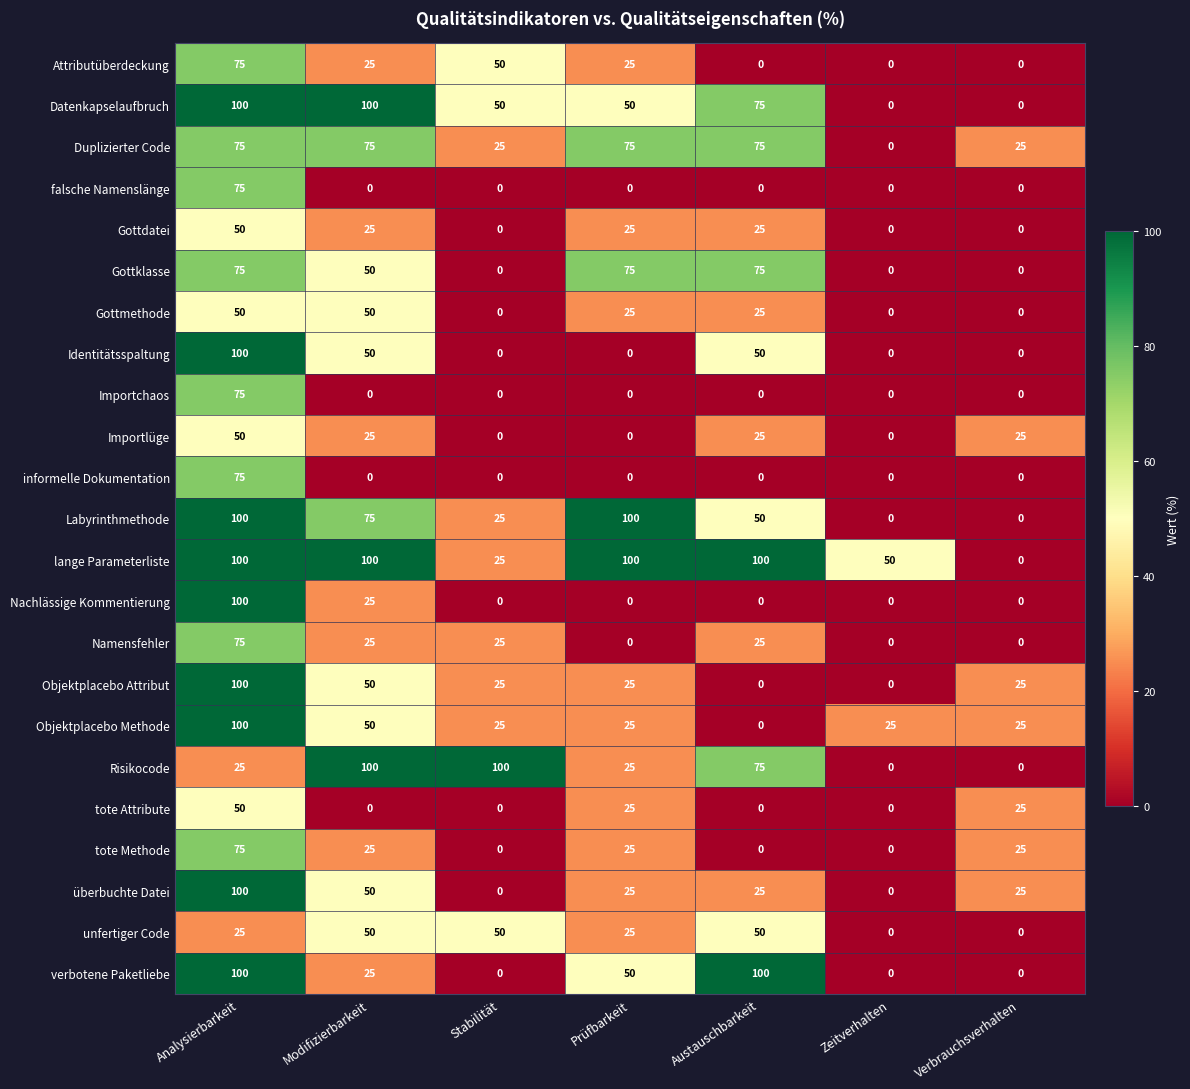

Which series has the largest total across all categories?

lange Parameterliste